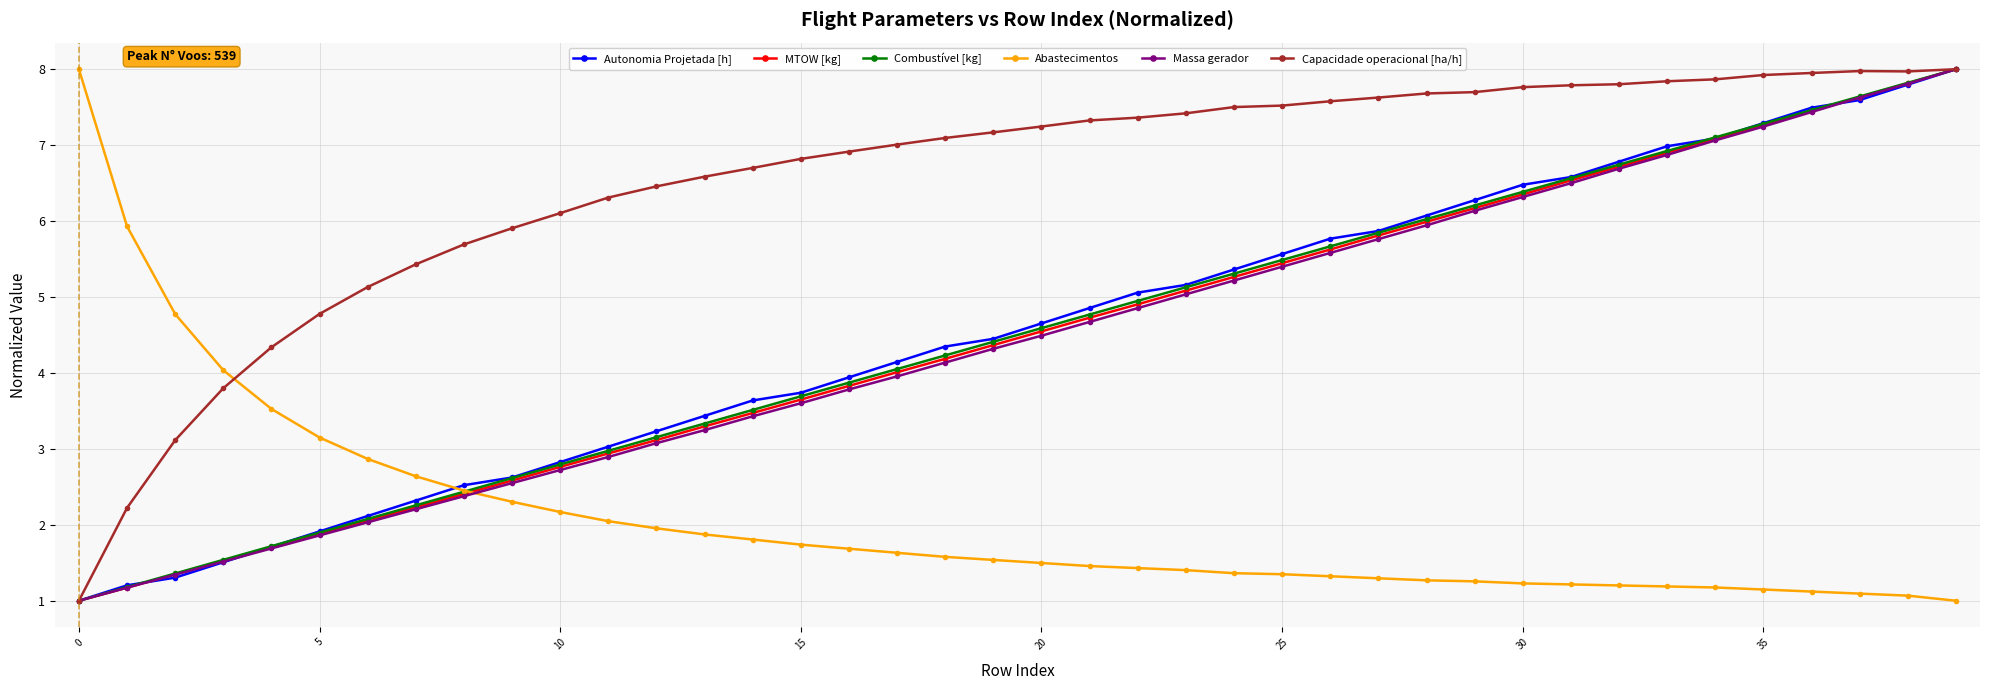

What is the maximum value for Combustível [kg]?

8.0